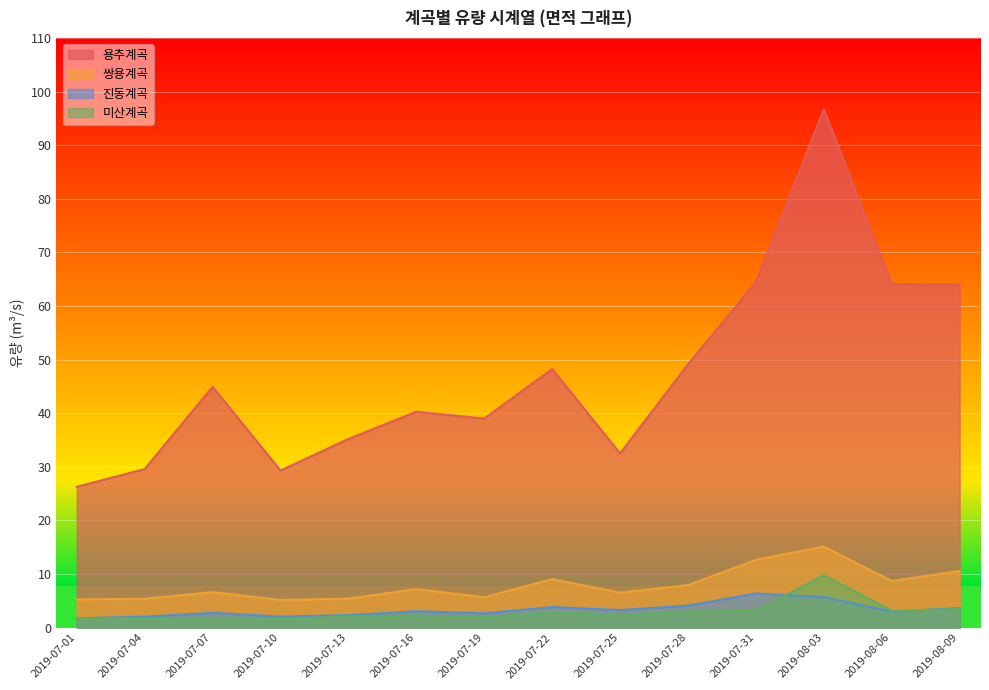

Is it true that 미산계곡 equals 1.7 at 2019-07-01?

True